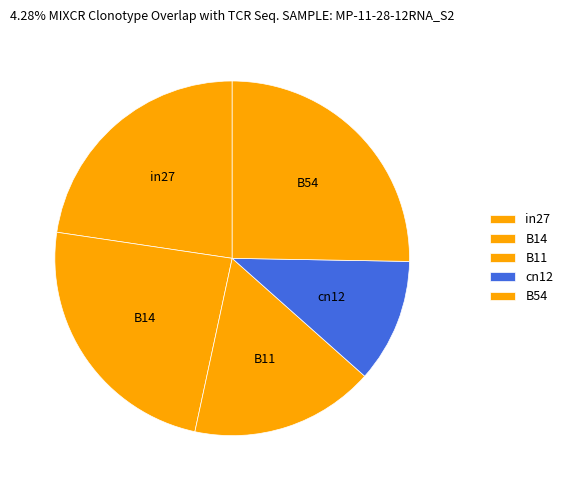

Combined, do B11 and B14 account for over 50%?

No